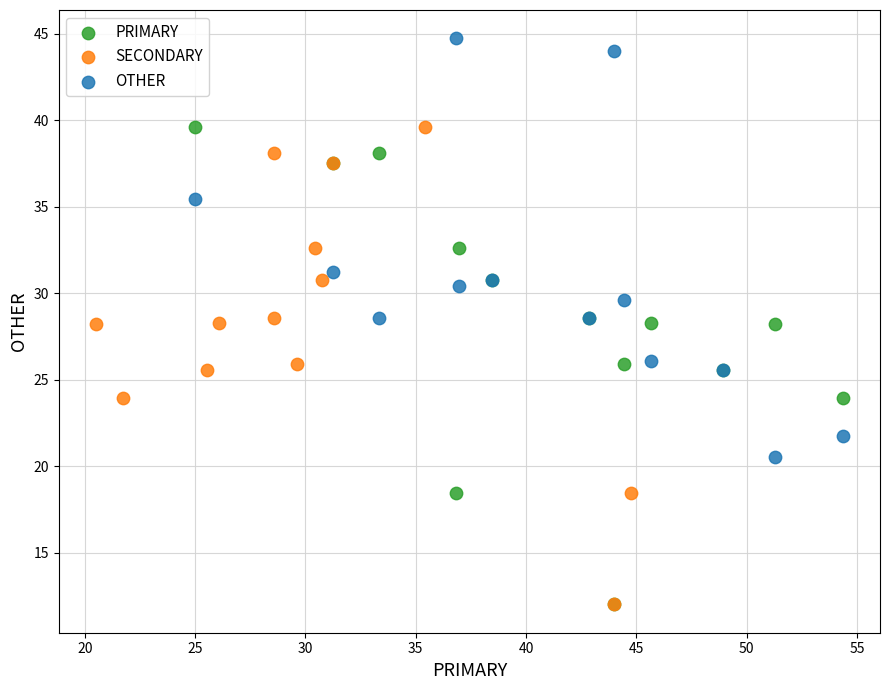

Which series reaches the maximum Y coordinate?

OTHER